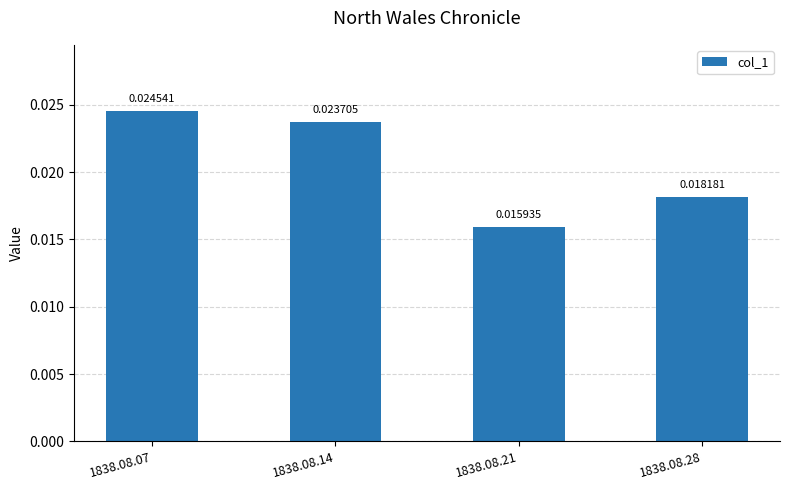

List the labels in order of value, largest first.

1838.08.07, 1838.08.14, 1838.08.28, 1838.08.21